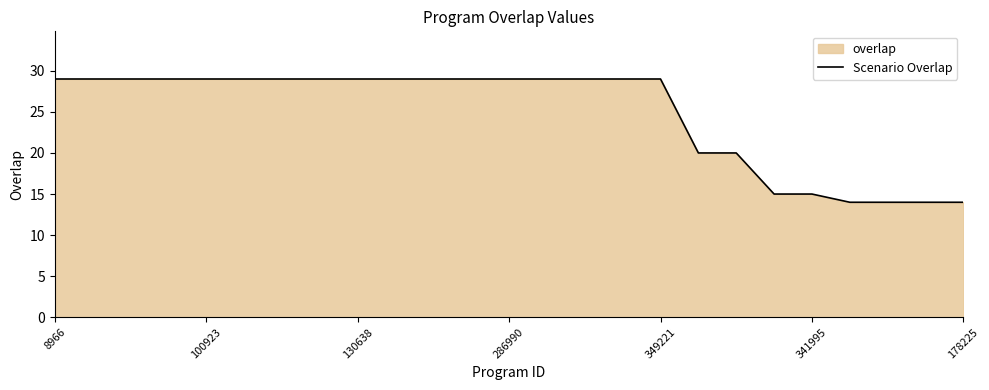

The value at 9 is 29. True or false?

True